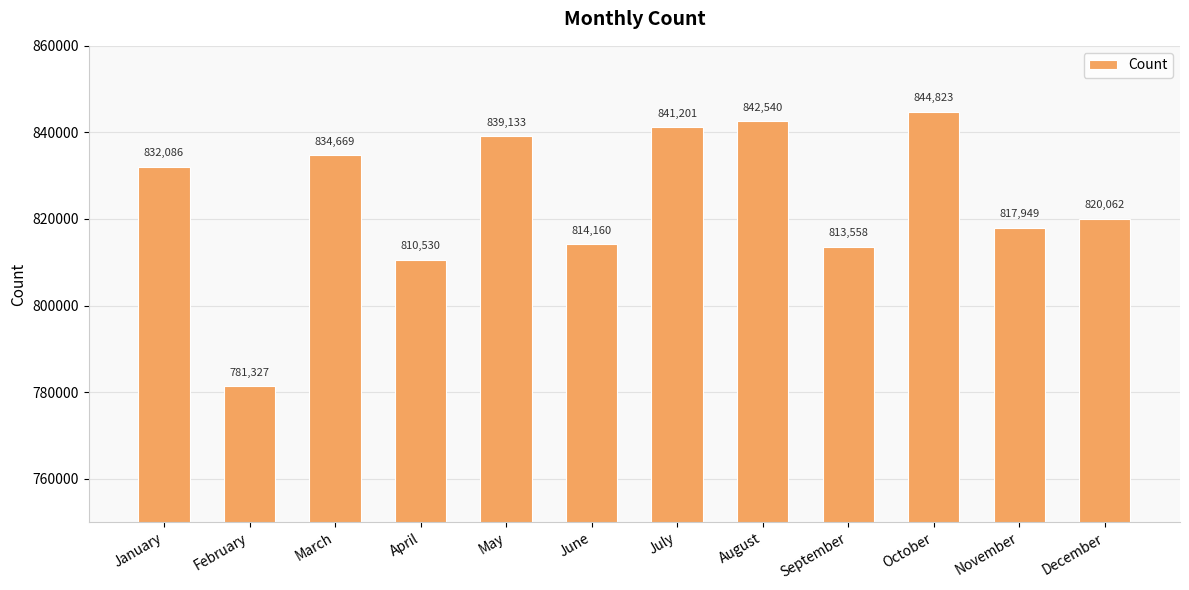

What is the change in value from May to June?

-24973